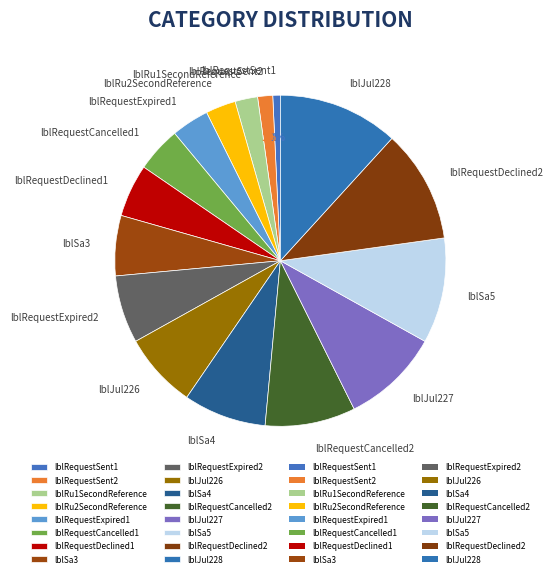

Which slice is the largest?

lblJul228